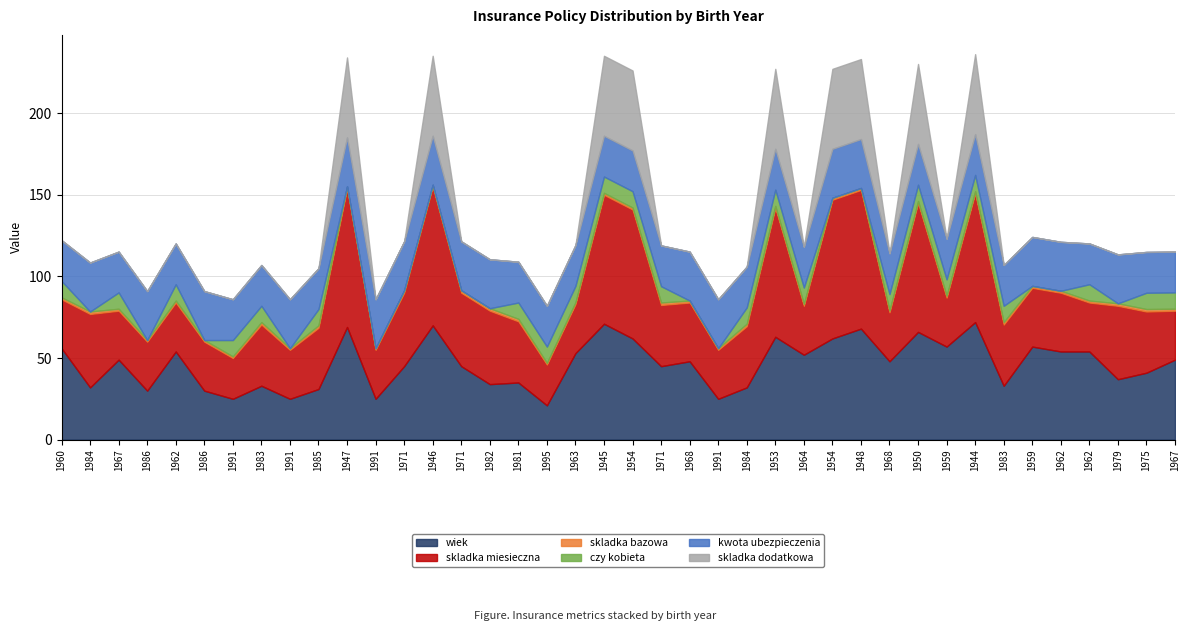

True or false: kwota ubezpieczenia and skladka miesieczna cross at least once.

False